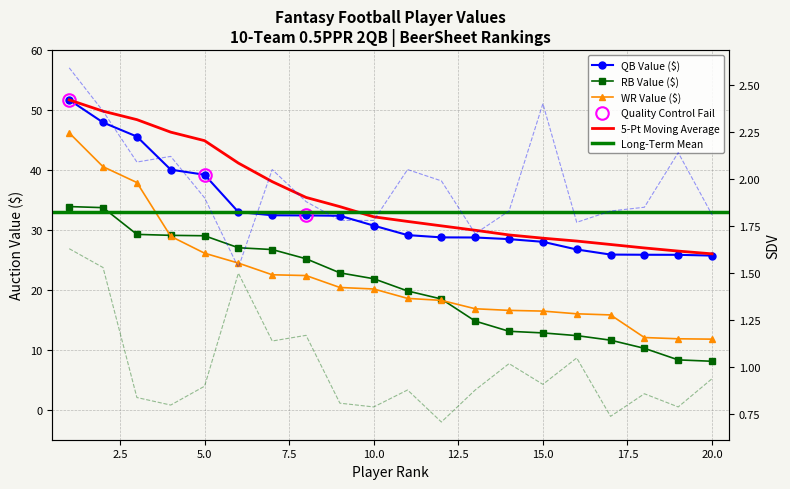

Reading left to right, extract all data points from this chart.

QB Value ($): 51.7	47.9	45.6	40.1	39.2	33.0	32.5	32.4	32.4	30.7	29.1	28.8	28.7	28.5	28.0	26.7	25.9	25.9	25.9	25.7
RB Value ($): 33.9	33.7	29.3	29.1	29.0	27.0	26.7	25.2	22.8	21.9	19.8	18.5	14.8	13.1	12.8	12.4	11.6	10.2	8.3	8.1
WR Value ($): 46.2	40.5	37.9	28.9	26.1	24.5	22.5	22.4	20.4	20.1	18.6	18.2	16.9	16.6	16.5	16.0	15.8	12.1	11.8	11.8
QB SDV: 2.6	2.4	2.1	2.1	1.9	1.5	2.0	1.9	1.8	1.8	2.0	2.0	1.7	1.8	2.4	1.8	1.8	1.9	2.1	1.8
RB SDV: 1.6	1.5	0.8	0.8	0.9	1.5	1.1	1.2	0.8	0.8	0.9	0.7	0.9	1.0	0.9	1.1	0.7	0.9	0.8	0.9